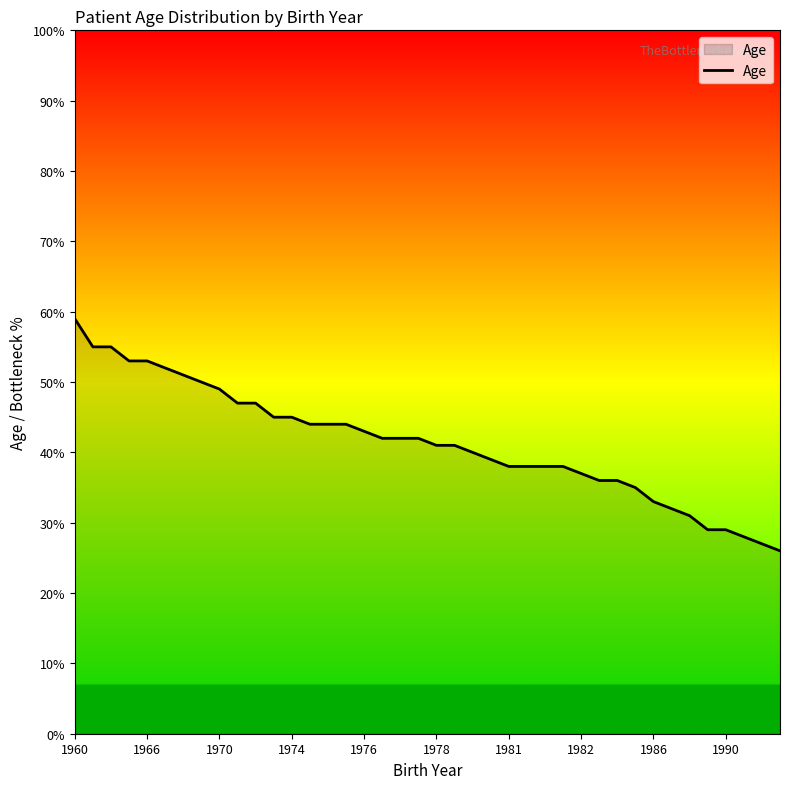

What is the minimum value shown in the chart?

26